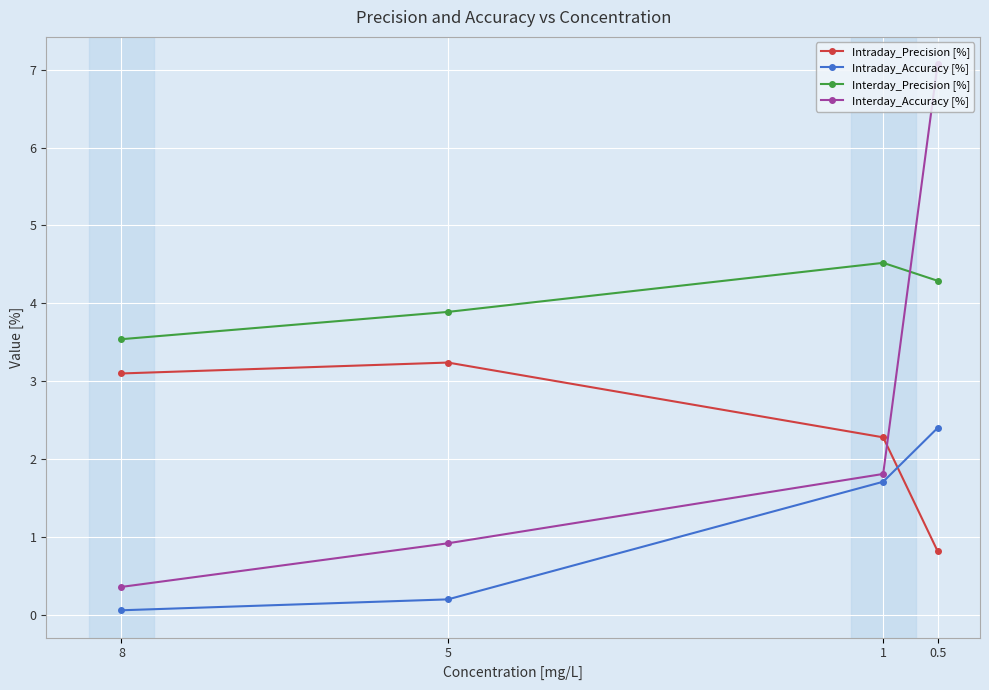

What is the difference between the Interday_Accuracy [%] values at 1 and 8?

1.5